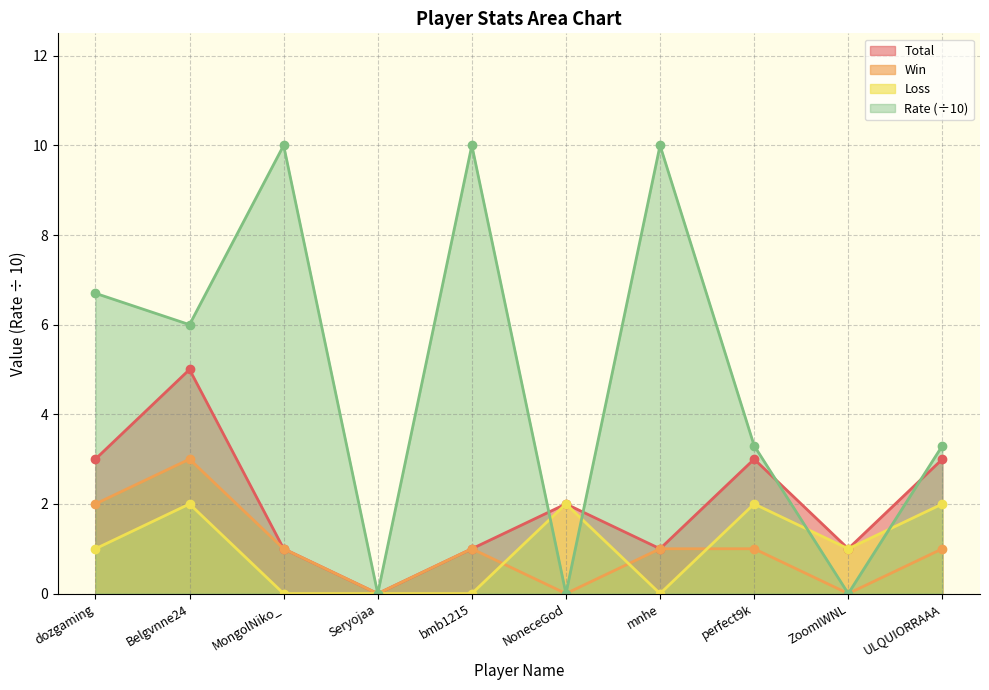

Rank the series at perfect9k from highest to lowest value.

Rate (÷10), Total, Loss, Win